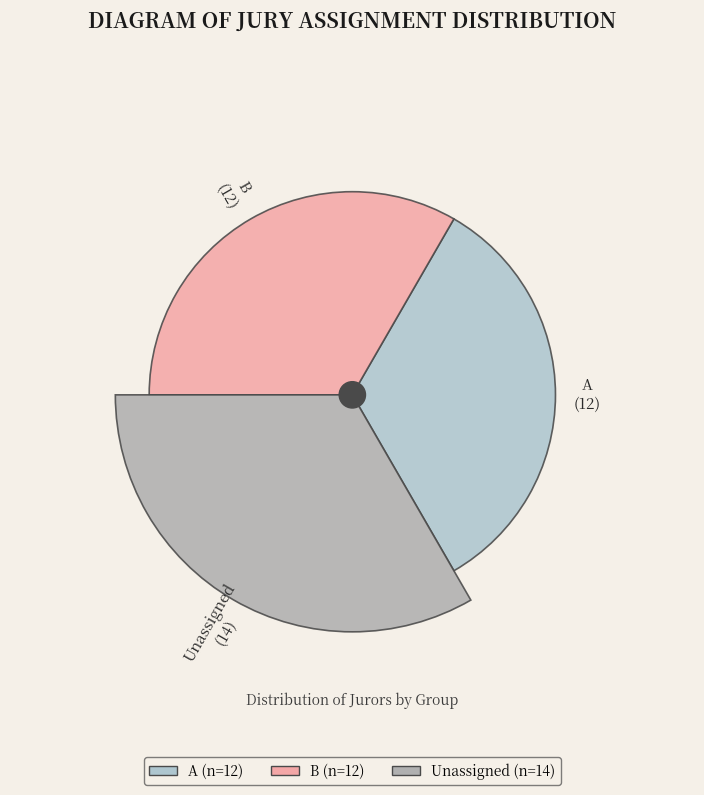

Rank the categories by value from highest to lowest.

Unassigned, A, B